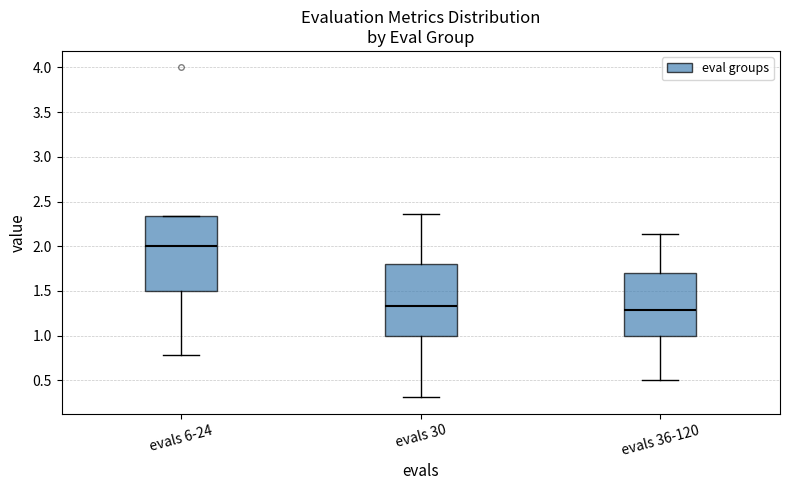

Reading left to right, transcribe this box plot: for each box, give where its median line is, the range the box spans, and where its two whiskers end, as read against the y-axis. The values are not printed on the chart, so give them approximately, as read against the axis.

evals 6-24: median 2.00, box 1.50 to 2.35, whiskers 0.80 to 2.35
evals 30: median 1.35, box 1.00 to 1.80, whiskers 0.30 to 2.35
evals 36-120: median 1.30, box 1.00 to 1.70, whiskers 0.50 to 2.15